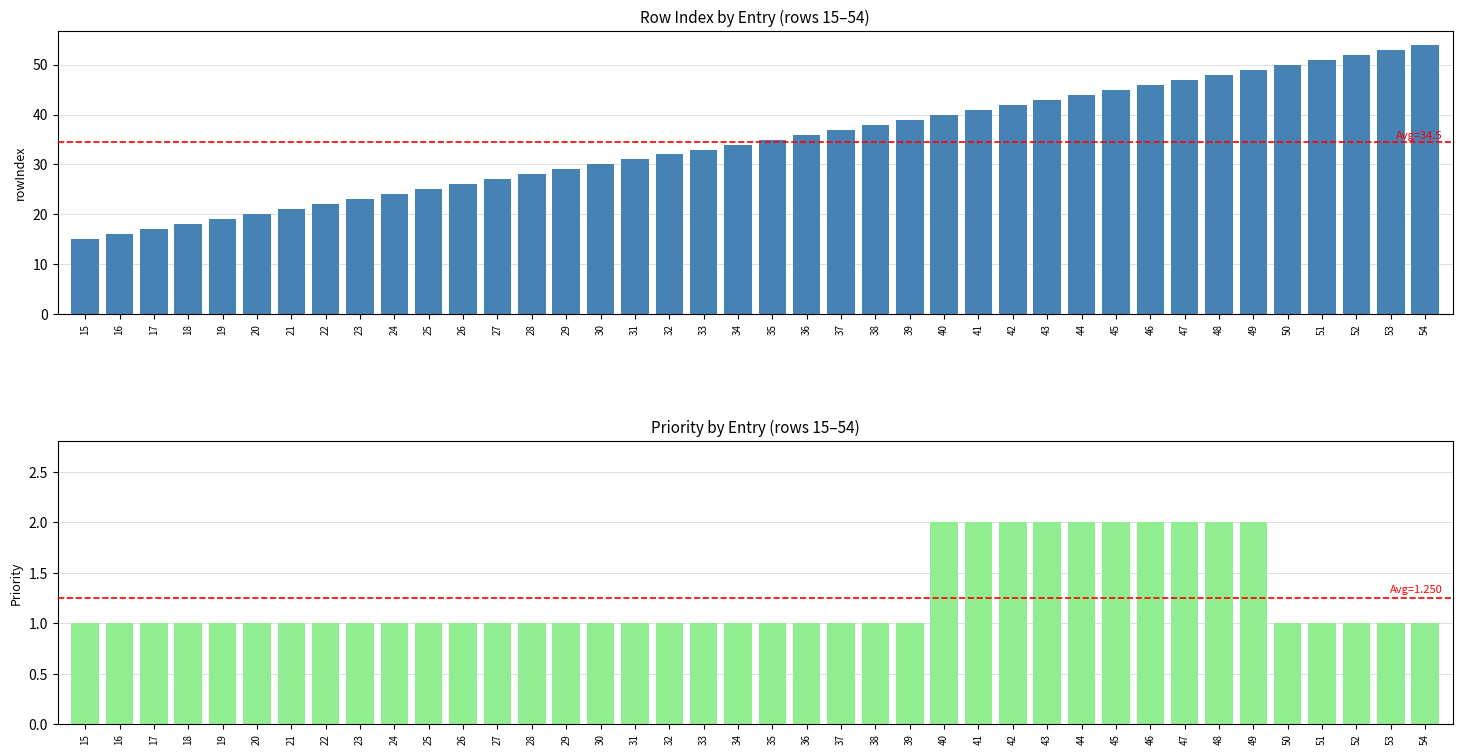

What are all the series names shown in the legend?

rowIndex, Priority